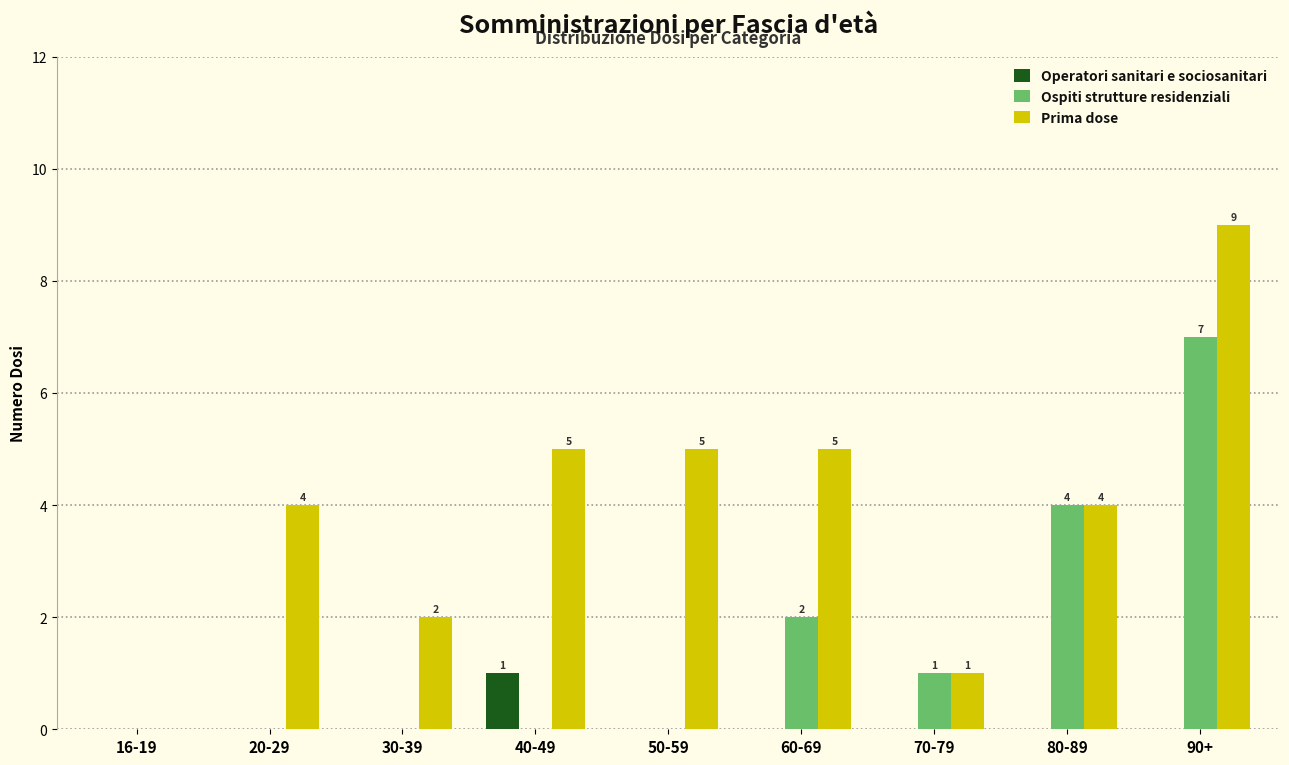

What are all the series names shown in the legend?

Operatori sanitari e sociosanitari, Ospiti strutture residenziali, Prima dose